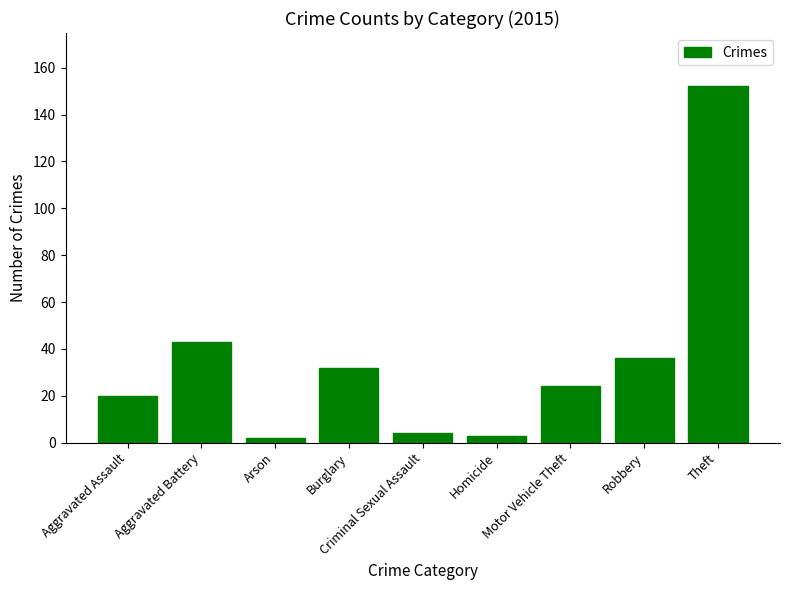

Which category has the highest value across all series?

Theft